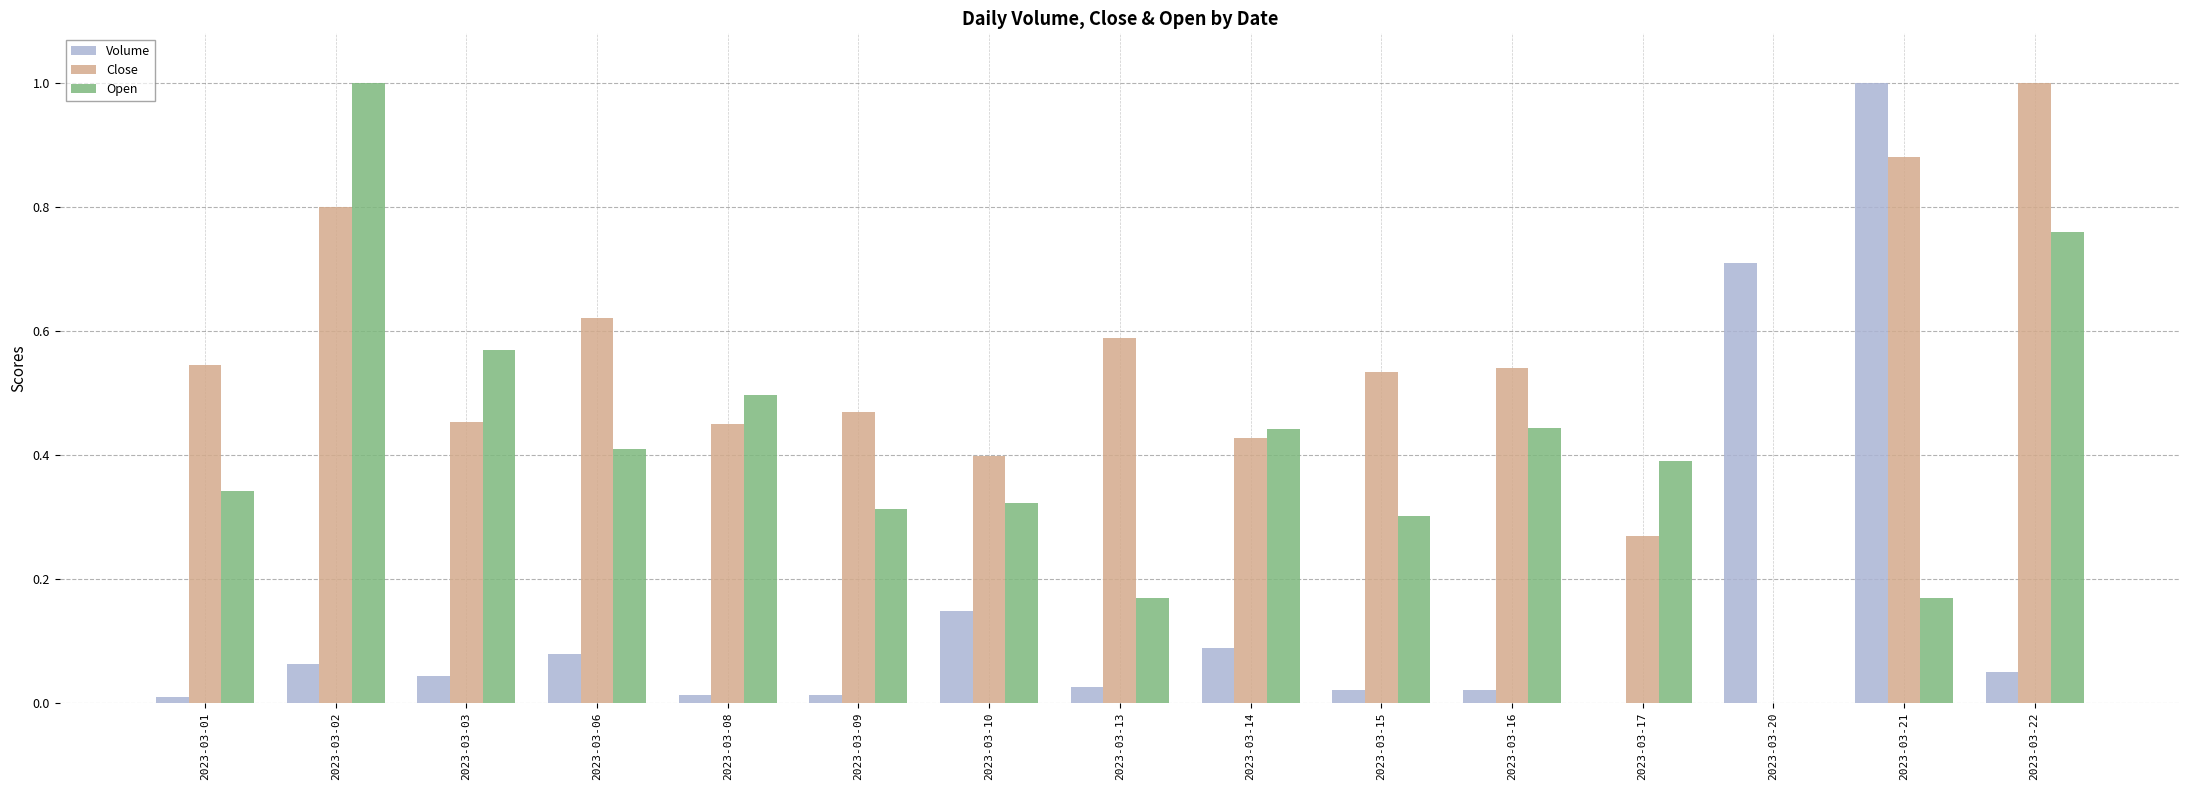

What is the total value across all series at 2023-03-20?

0.7